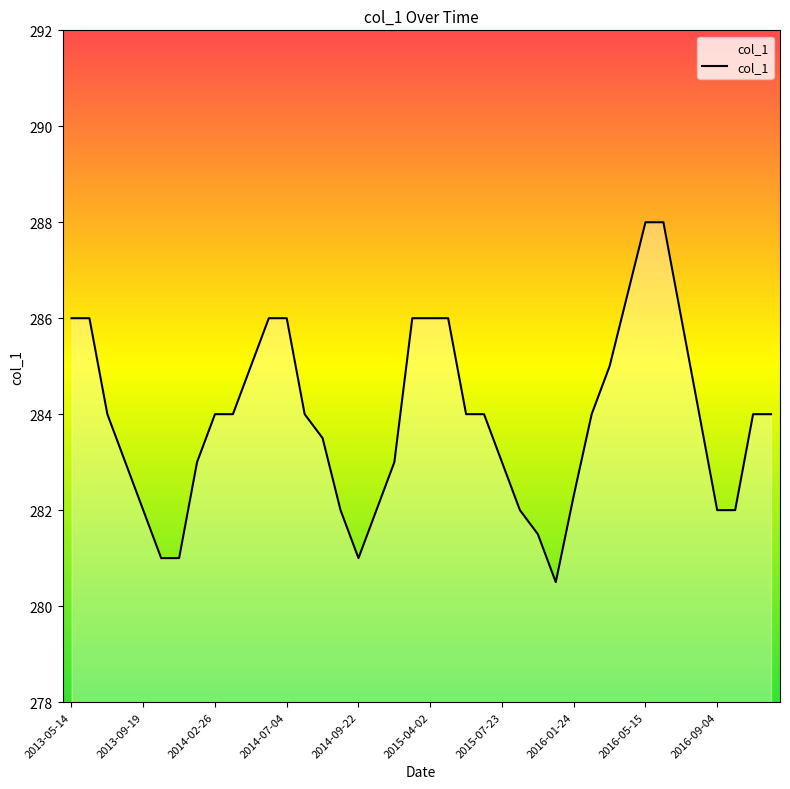

Does the chart have visible grid lines?

No